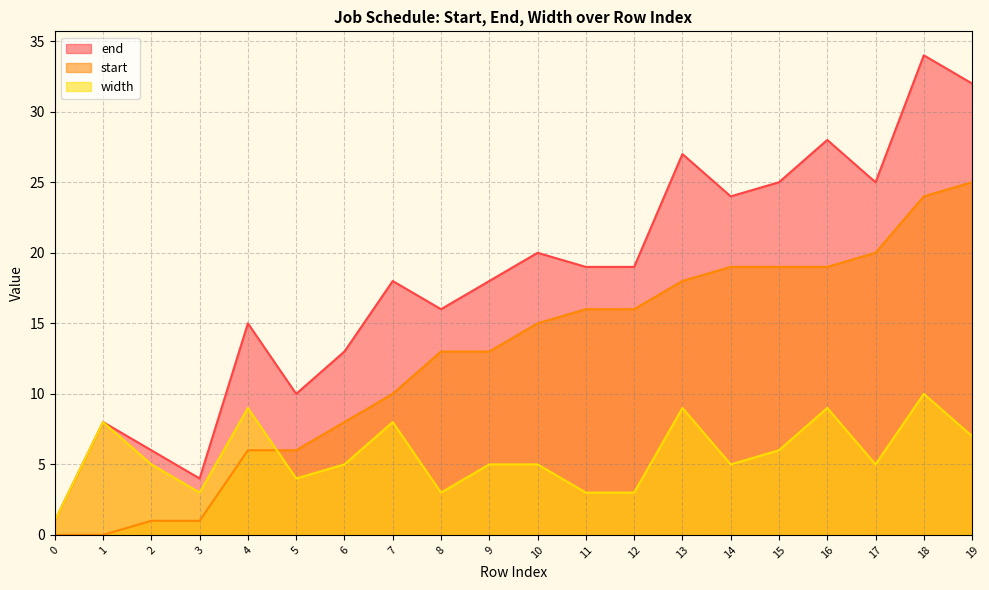

What is the average value of the start series?

12